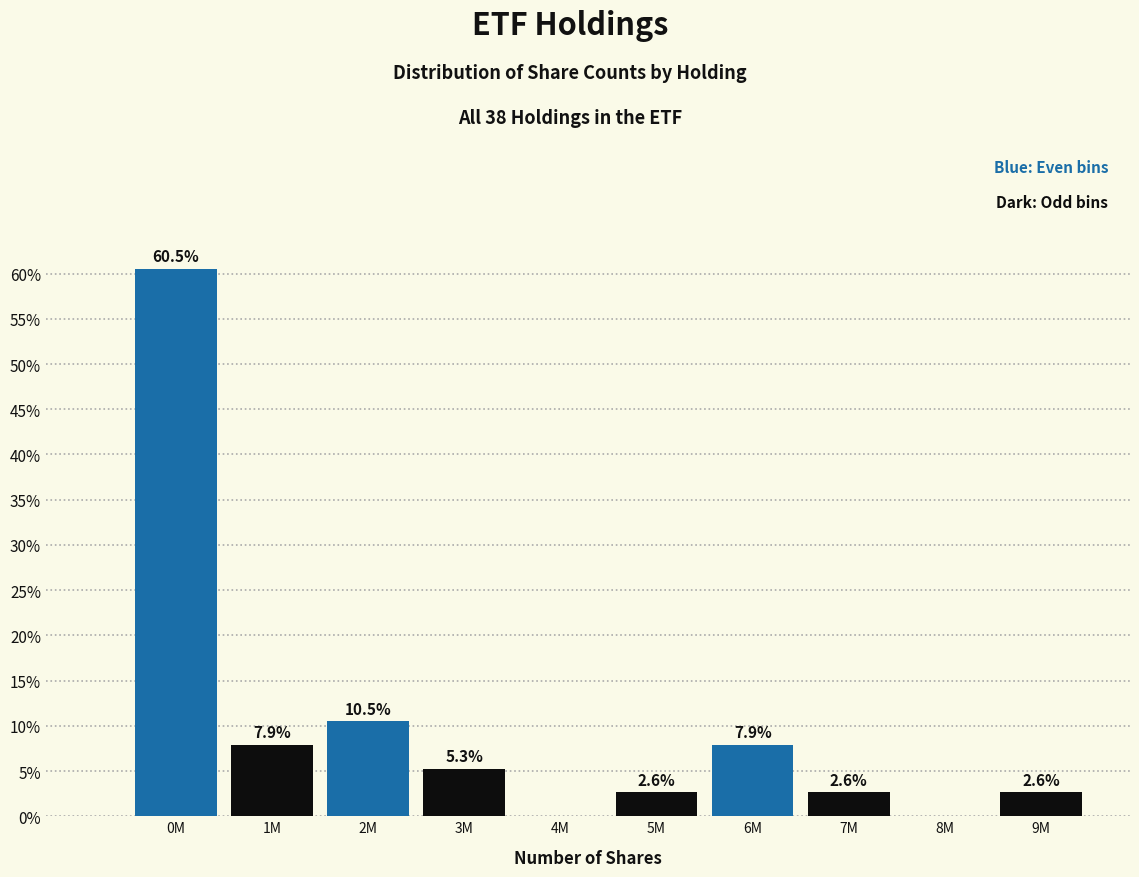

Reading right to left, extract all data points from this chart.

9M=2.6	8M=0.0	7M=2.6	6M=7.9	5M=2.6	4M=0.0	3M=5.3	2M=10.5	1M=7.9	0M=60.5